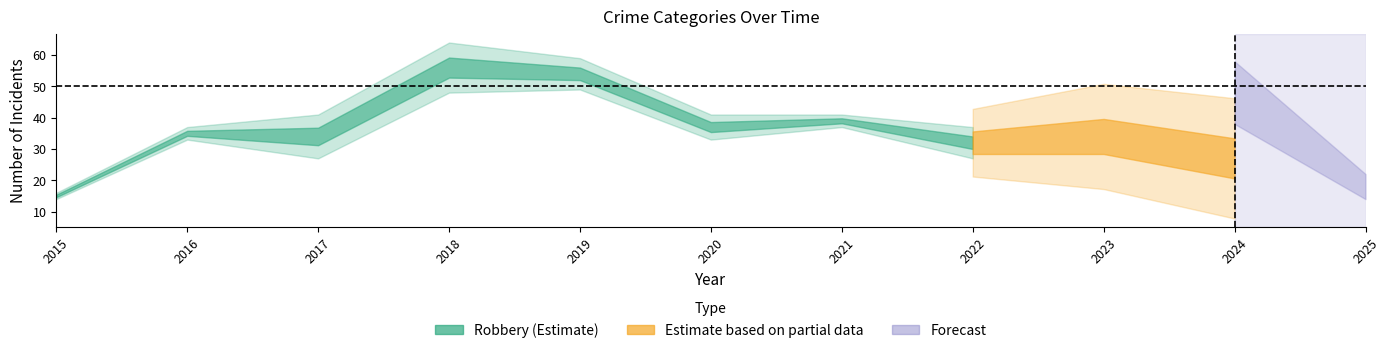

Between 2022 and 2019, which is larger?

2019